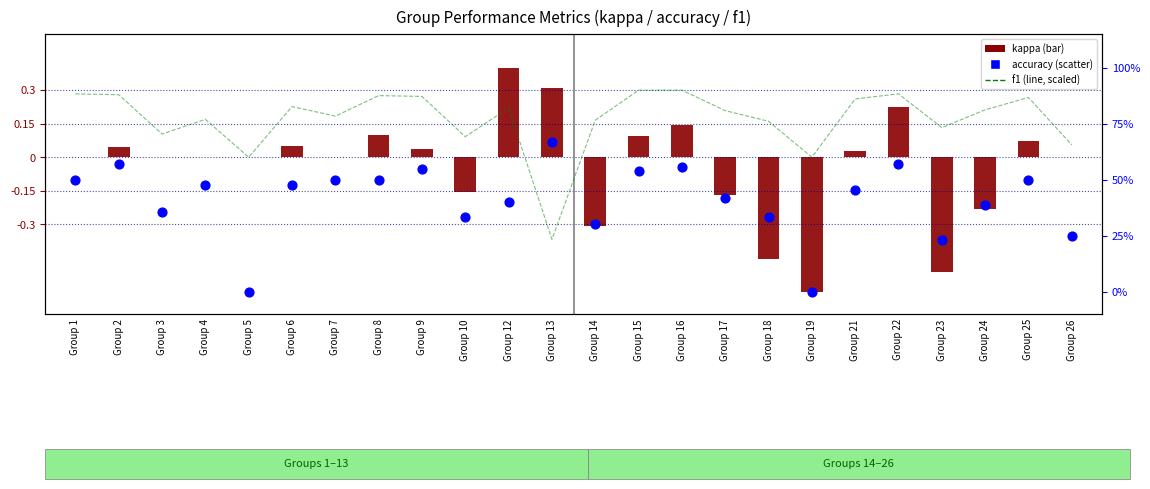

At how many categories does at least one series exceed 0?

22